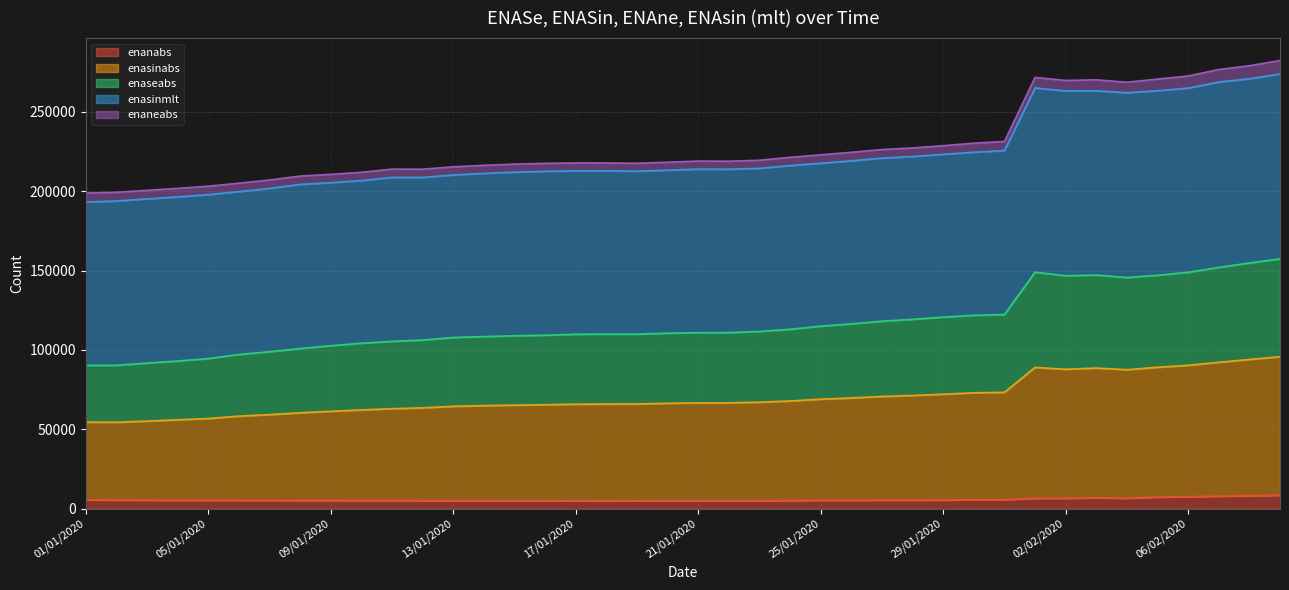

Which has a higher value, 17/01/2020 or 30/01/2020?

30/01/2020